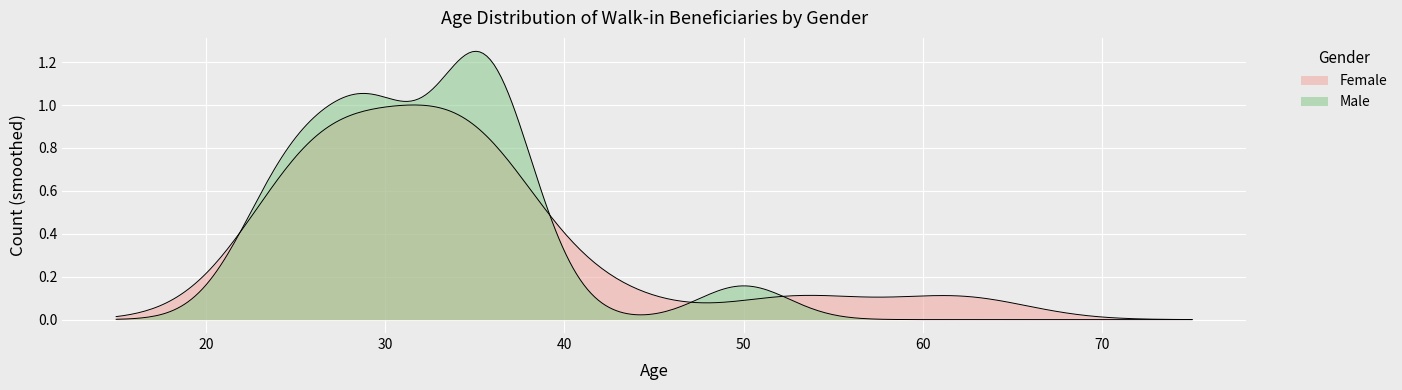

How many lines are shown in the chart?

2